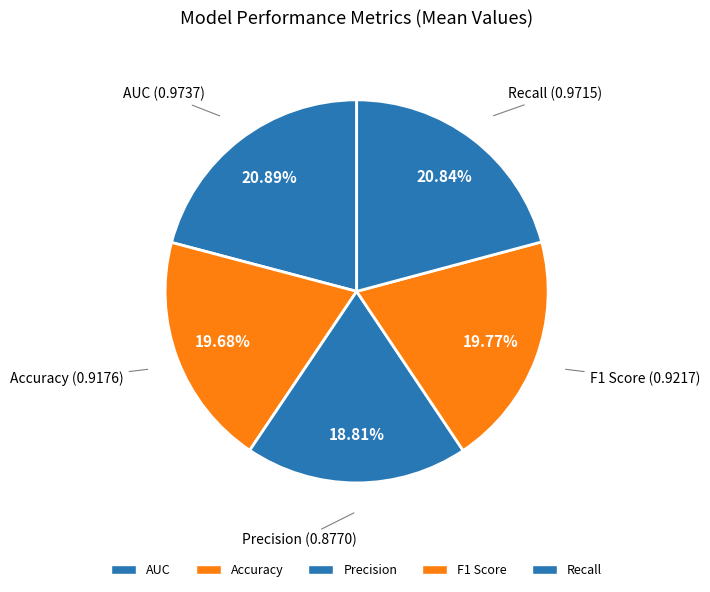

How much of the chart is everything except F1 Score?

80.2%